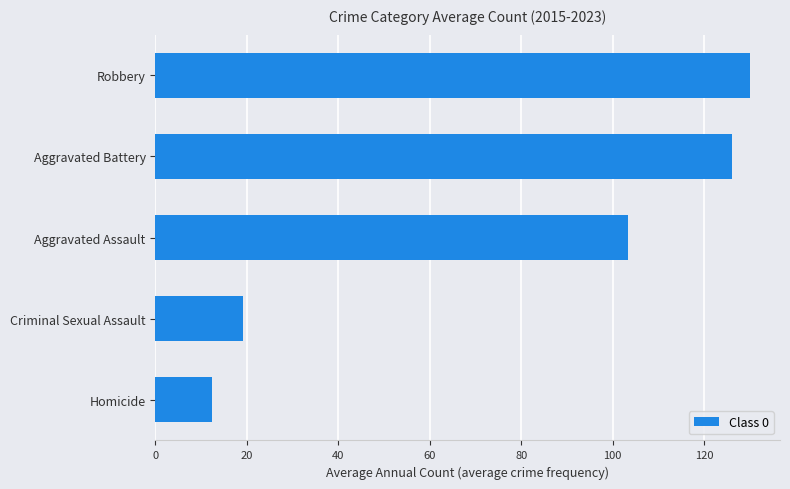

What value does the data have at Aggravated Battery?

126.1